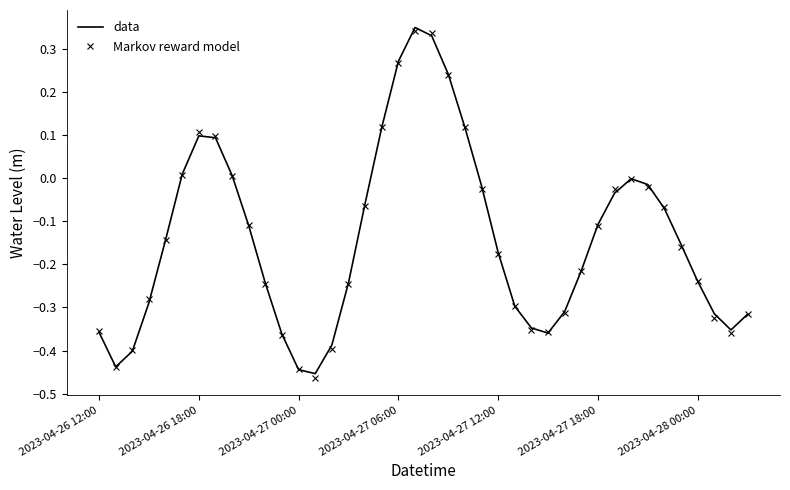

How many categories are shown in the chart?

40